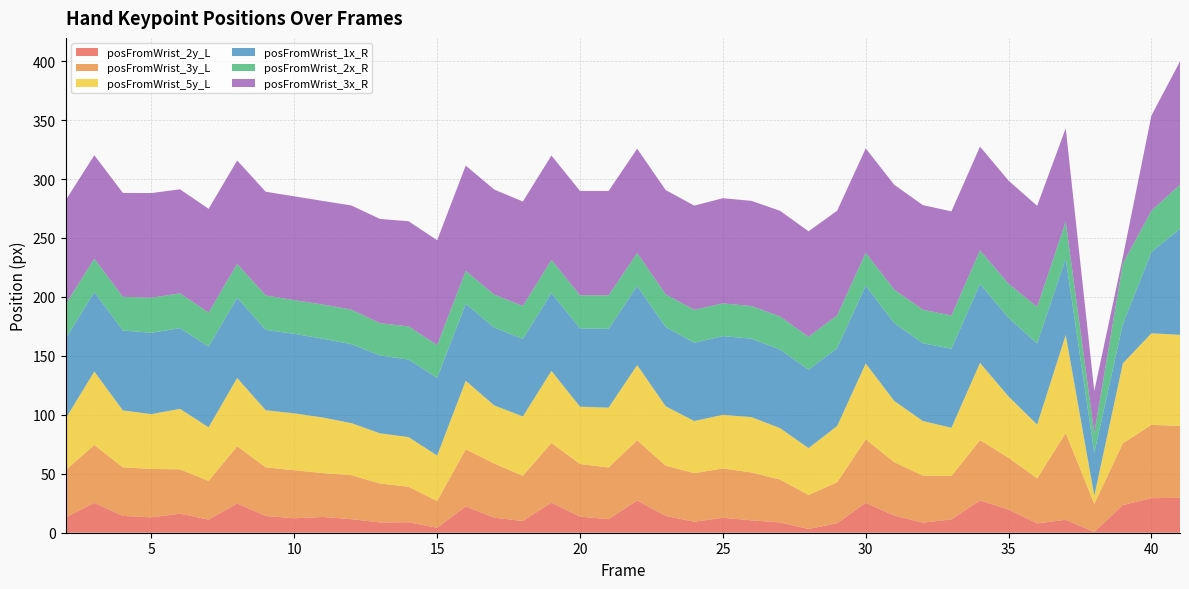

What is the lowest value of the posFromWrist_3x_R series?

5.6